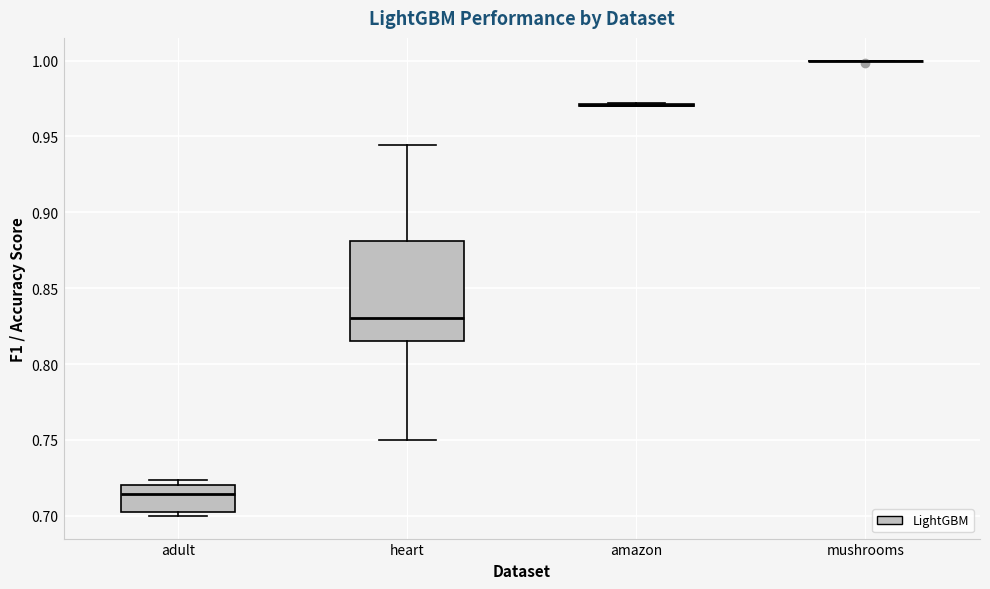

Reading left to right, transcribe this box plot: for each box, give where its median line is, the range the box spans, and where its two whiskers end, as read against the y-axis. The values are not printed on the chart, so give them approximately, as read against the axis.

adult: median 0.715, box 0.705 to 0.720, whiskers 0.700 to 0.725
heart: median 0.830, box 0.815 to 0.880, whiskers 0.750 to 0.945
amazon: box collapsed to a line at 0.970, whiskers 0.970 to 0.970
mushrooms: box collapsed to a line at 1.000, whiskers 1.000 to 1.000